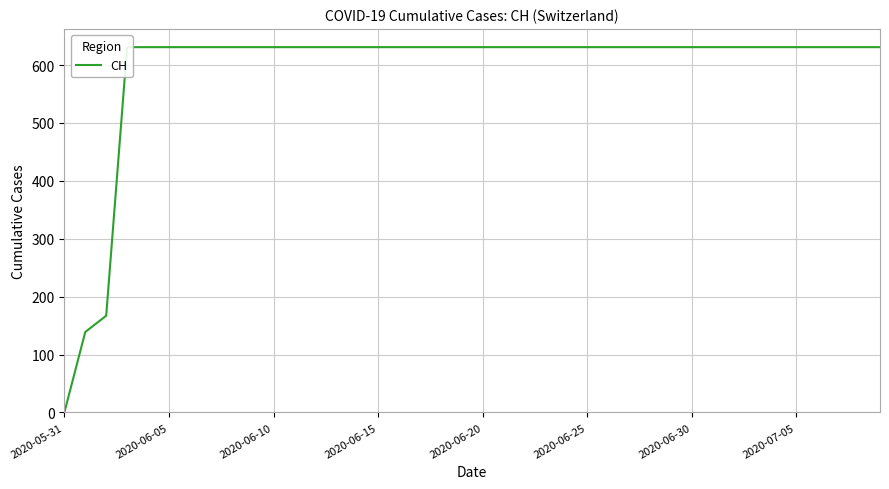

At which label is the value closest to 315?

2020-06-10